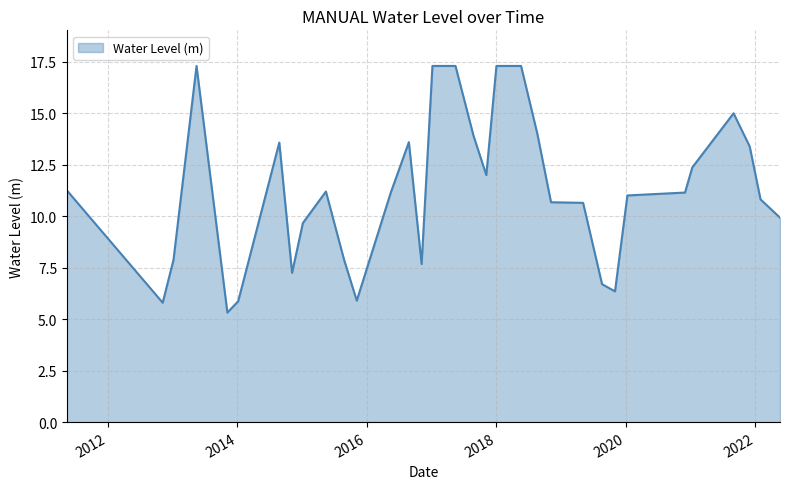

What is the greatest value displayed?

17.3